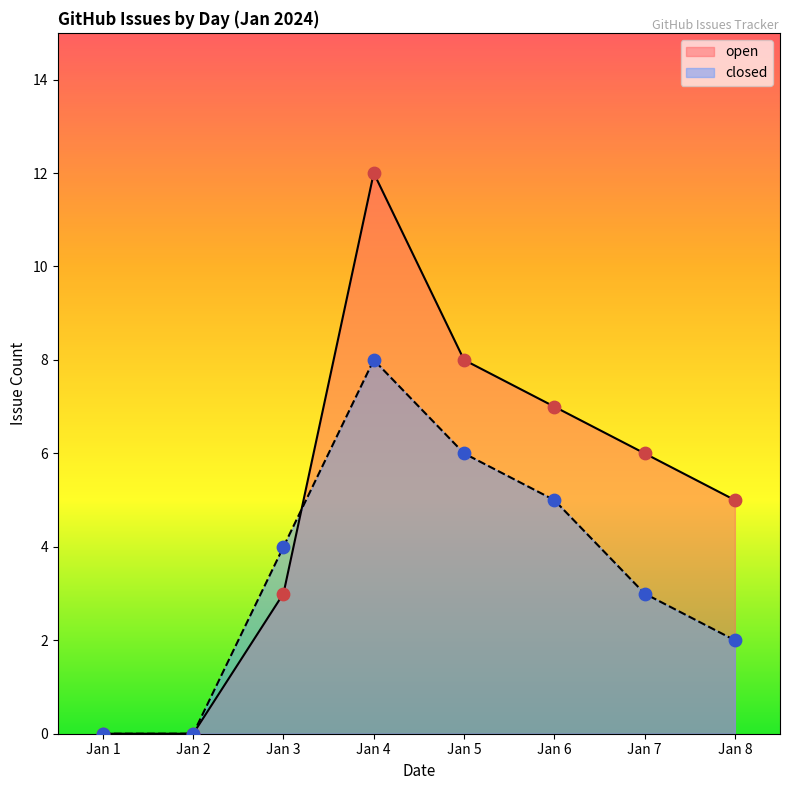

Which series reaches the minimum Y coordinate?

open